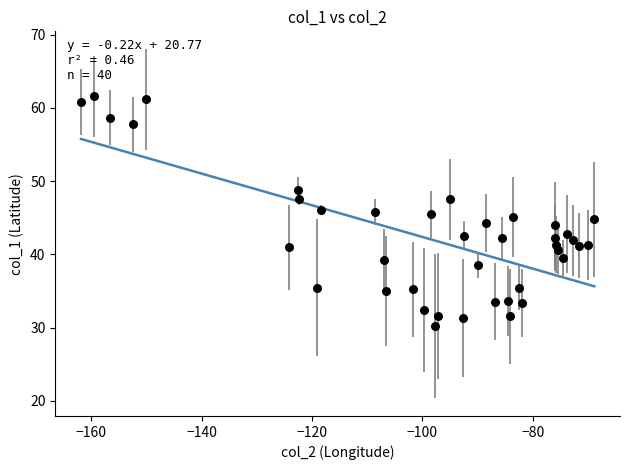

What is the range of X values (max minus min)?

93.0